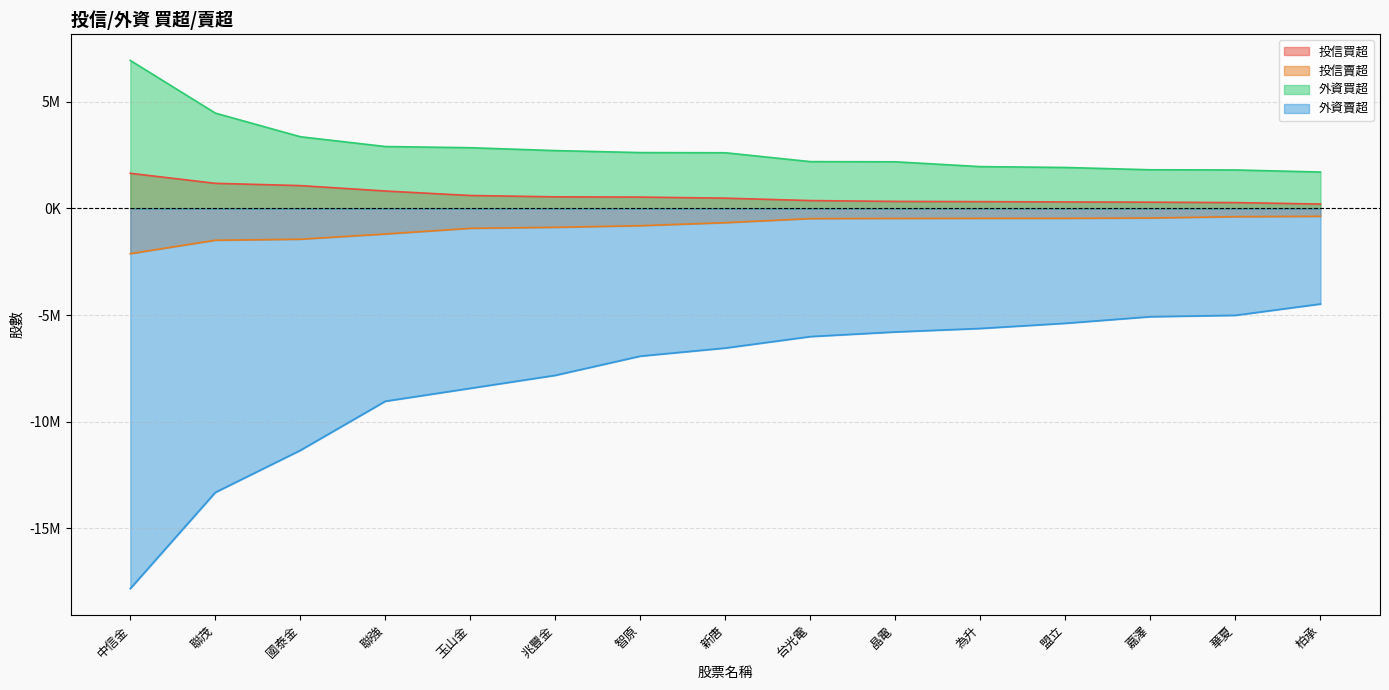

Between 中信金 and 聯強, which is larger?

中信金